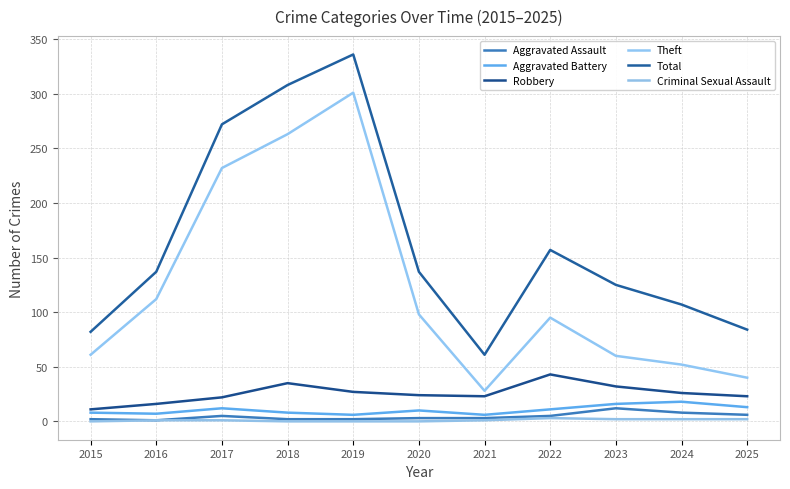

Is this an area chart (filled region under the line)?

No